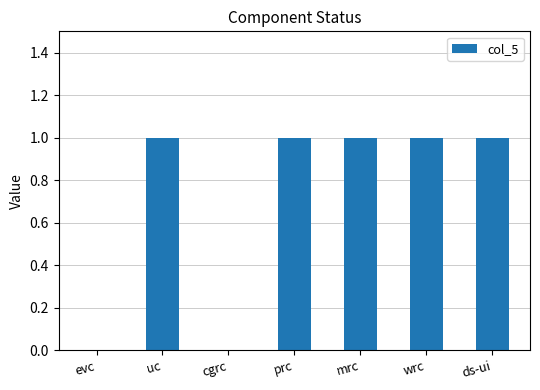

The value at wrc is 1. True or false?

True